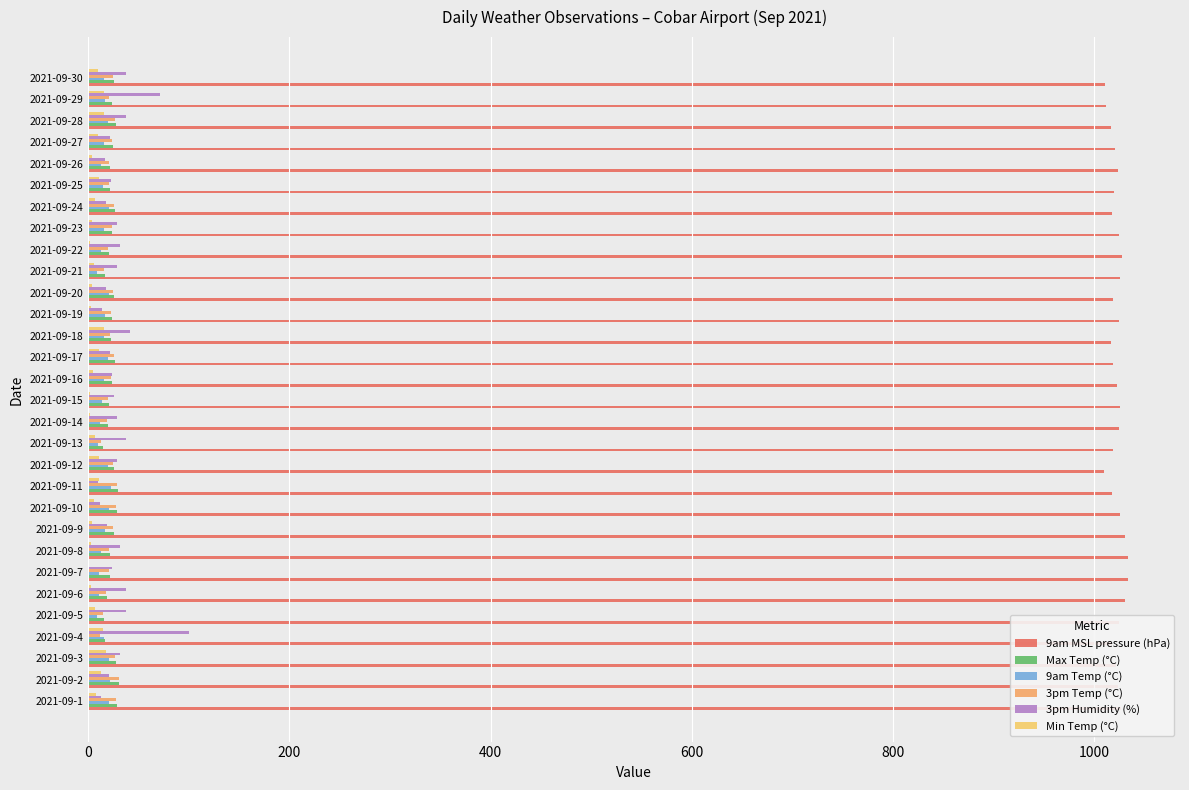

Which series has the largest total across all categories?

9am MSL pressure (hPa)